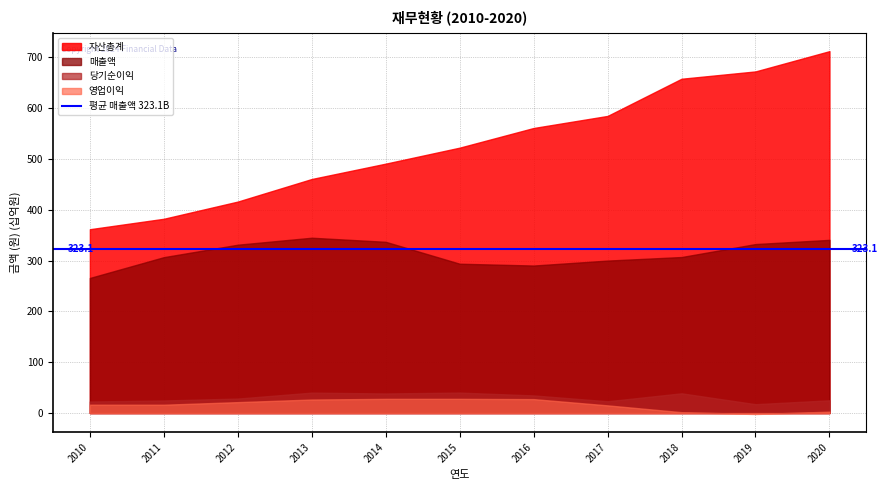

How many lines are shown in the chart?

4